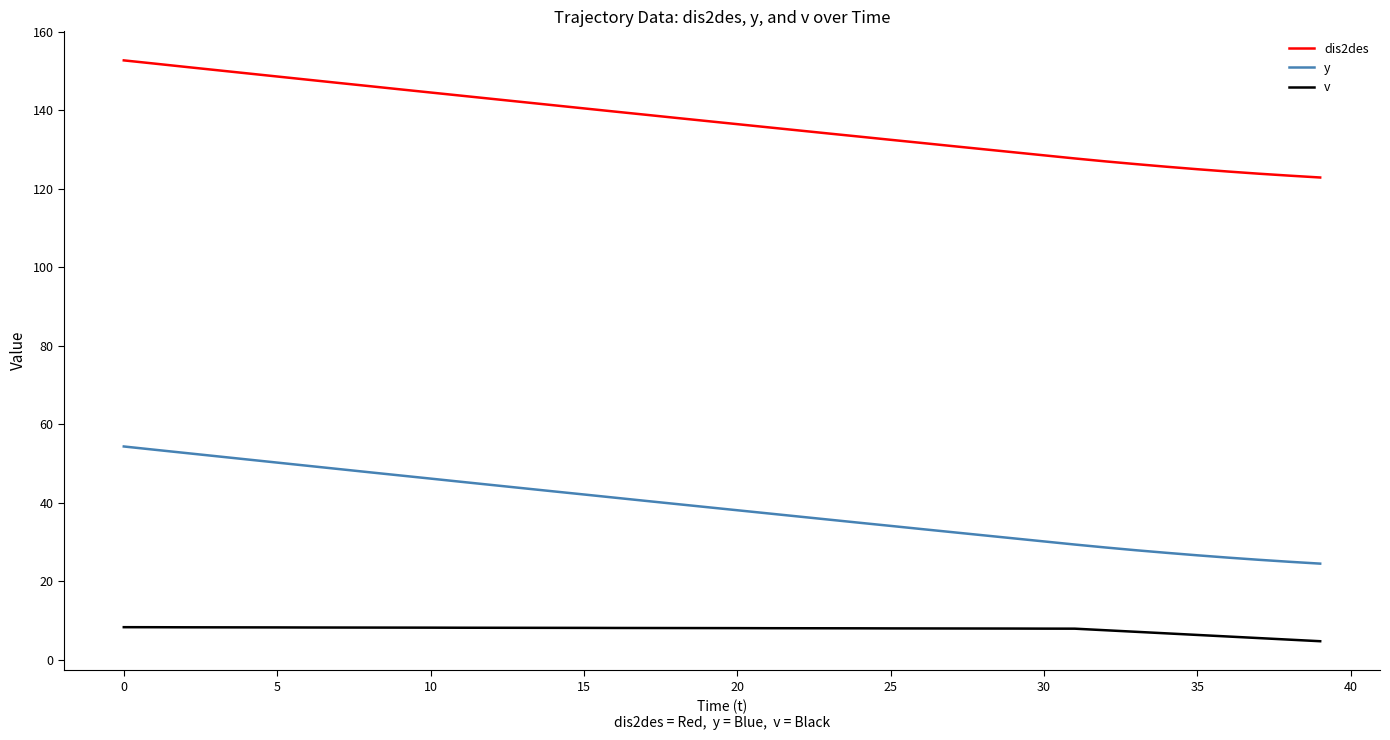

True or false: y and v intersect in this chart.

False